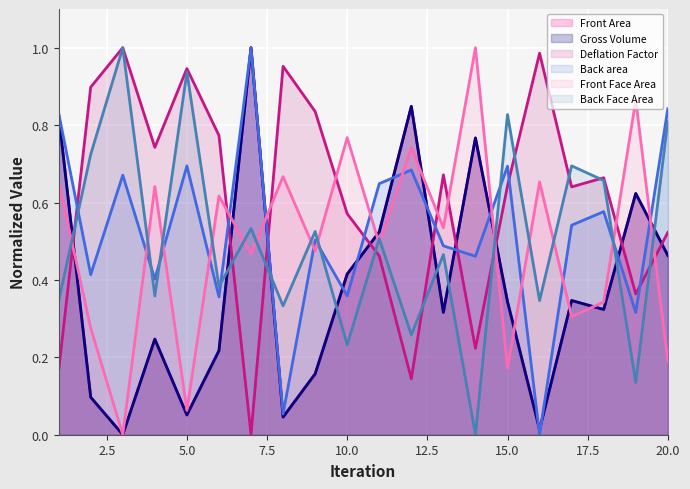

True or false: Deflation Factor has more than 2 interior local peaks.

True